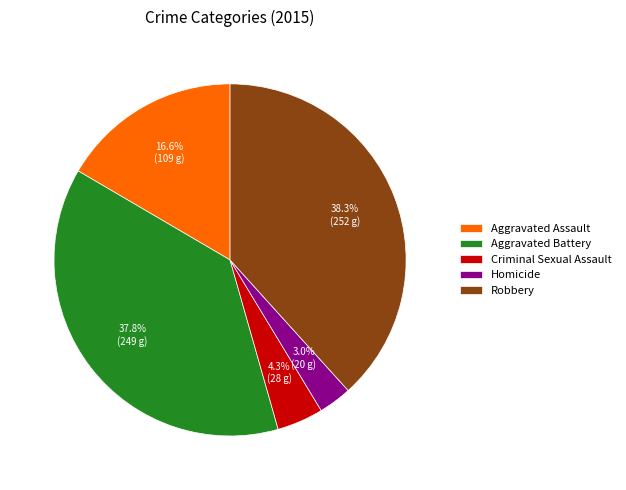

Which has a higher value, Homicide or Aggravated Battery?

Aggravated Battery